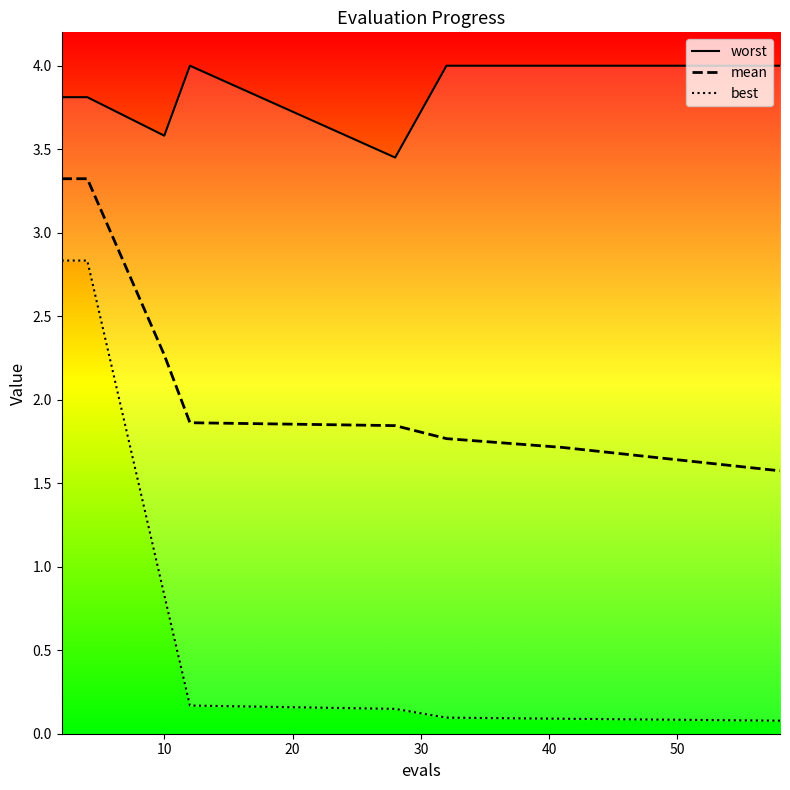

Rank the series by their maximum value, from highest to lowest.

worst, mean, best